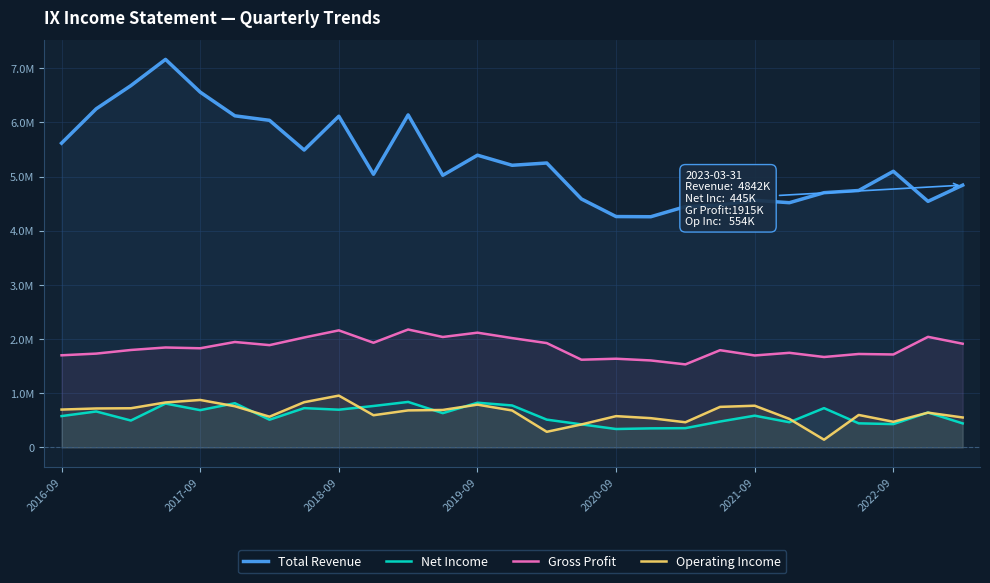

True or false: Net Income has a value of 170557 at 10.

False